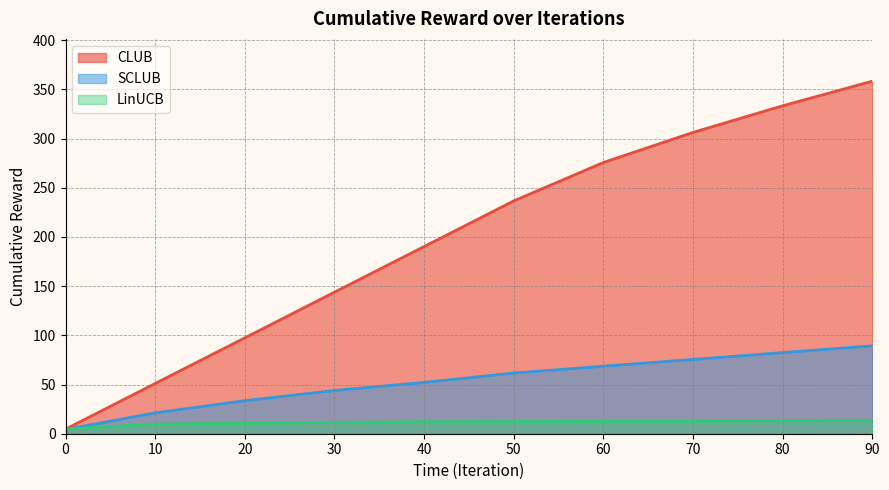

What is the difference between the highest and lowest values at 90?

345.0